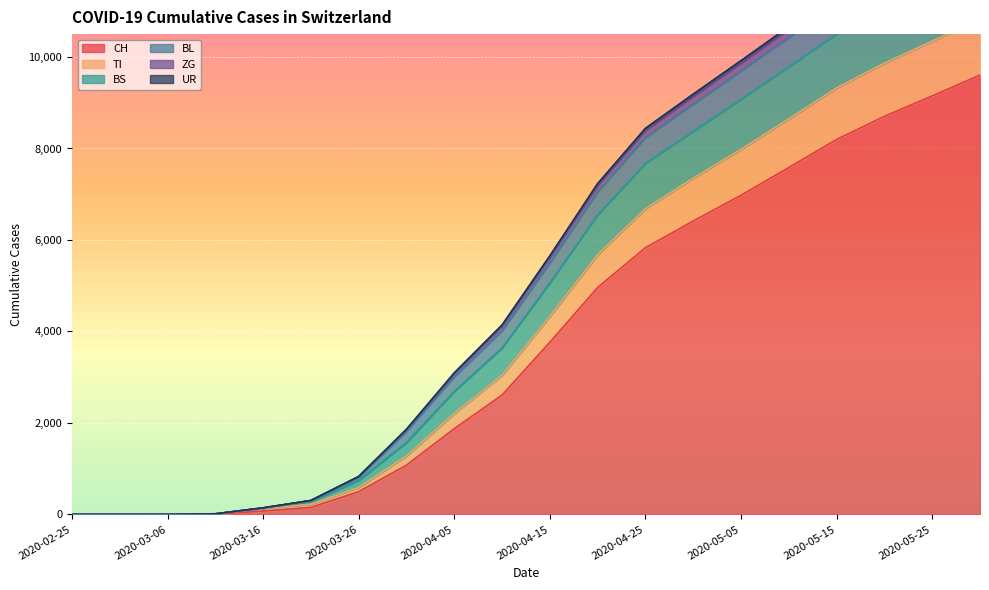

At which label does CH first exceed 3765?

2020-04-20